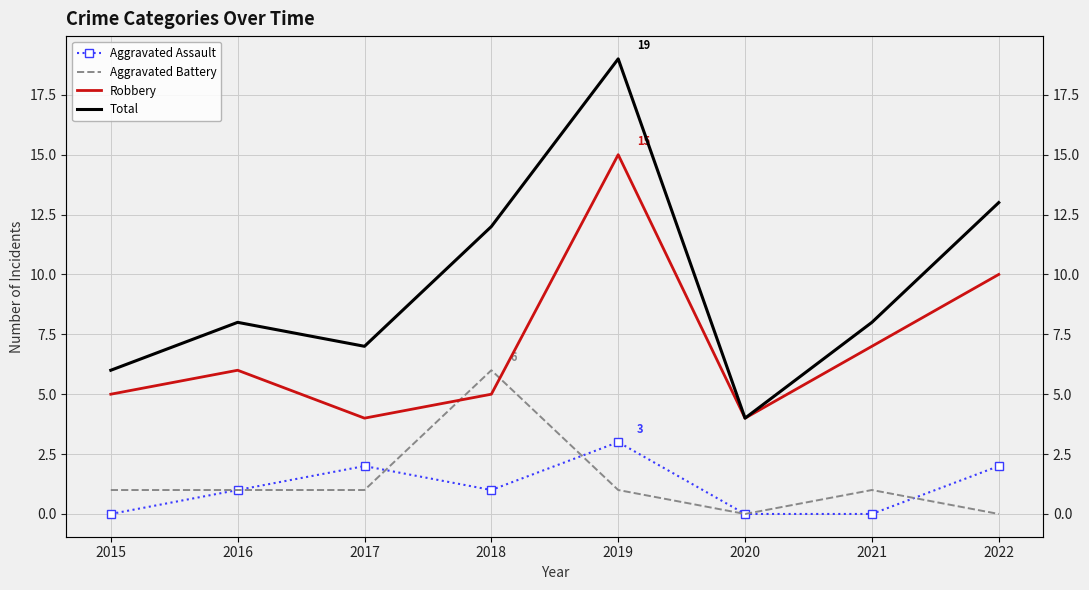

What is the value of the Aggravated Assault point at the 5th from the left?

3